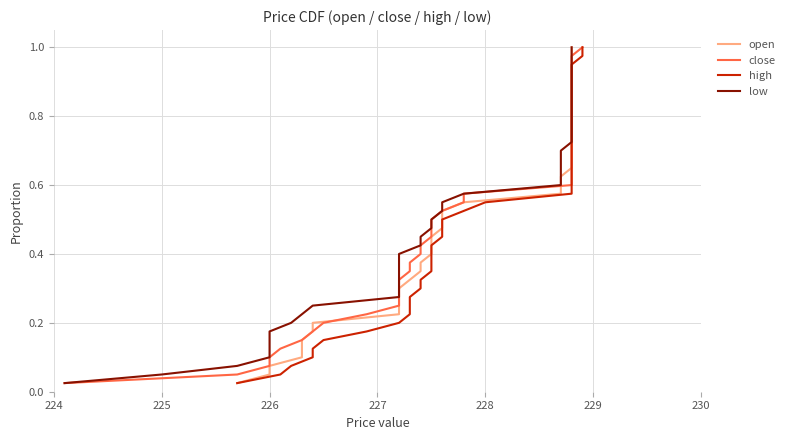

How many lines are shown in the chart?

4